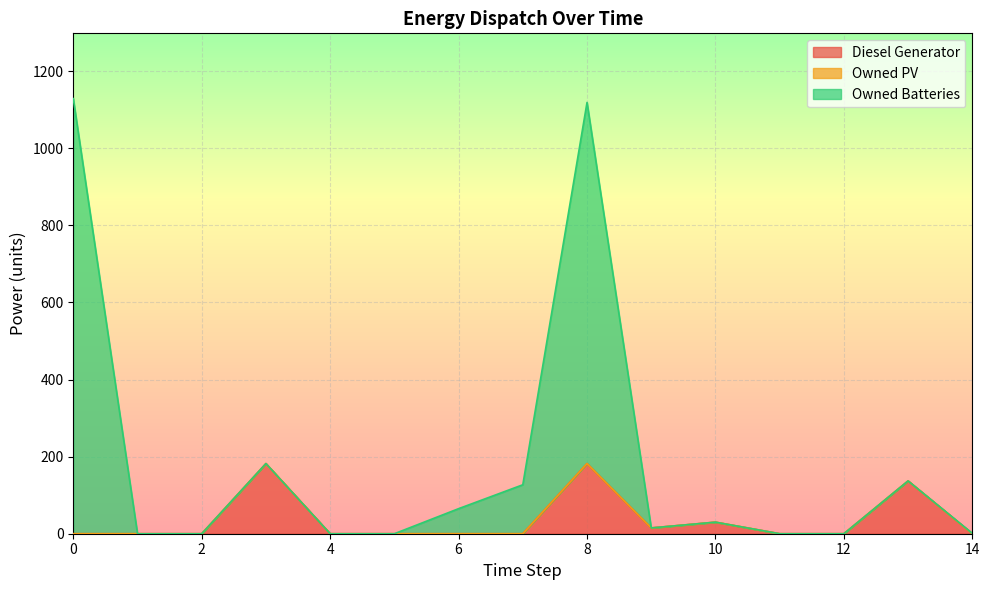

What is the sum of all Diesel Generator values?

546